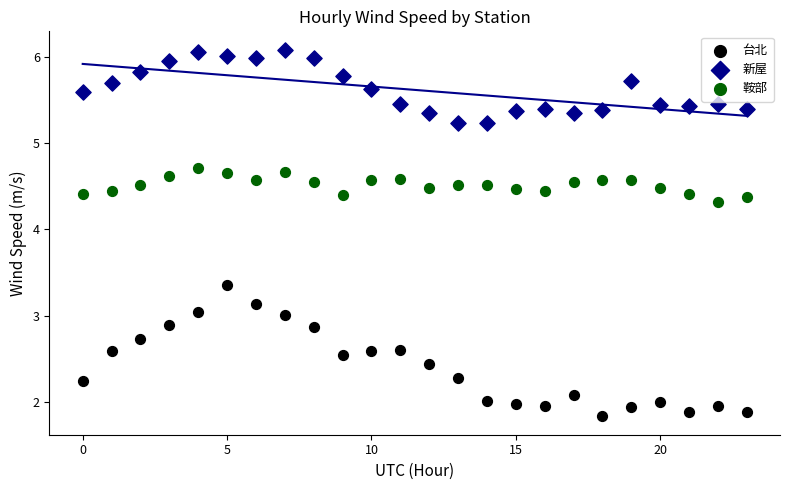

In the 鞍部 series, what Y value is closest to 4?

4.3